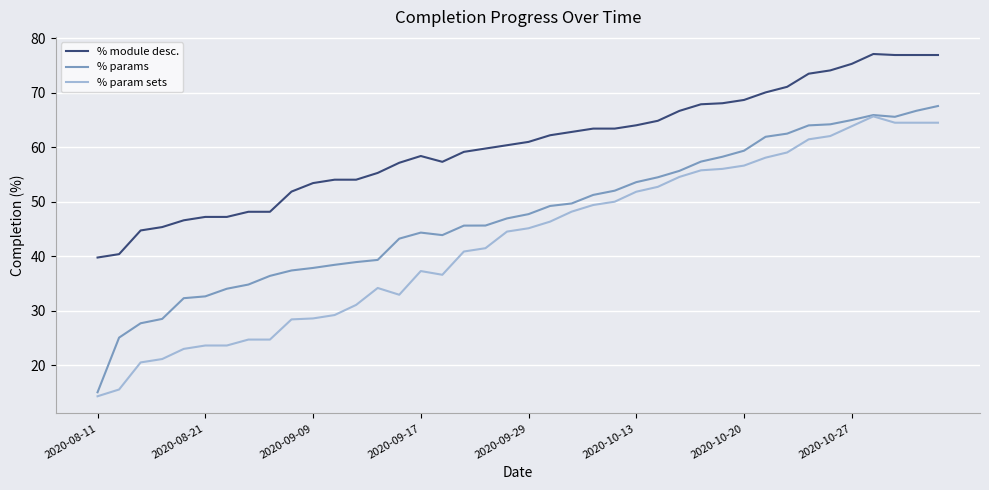

Rank the series by their average value, from lowest to highest.

% param sets, % params, % module desc.